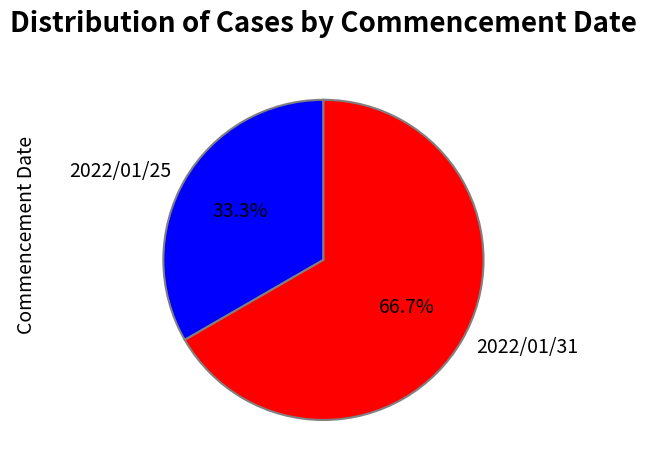

Approximately how many times larger is the value at 2022/01/25 compared to 2022/01/31?

0.5